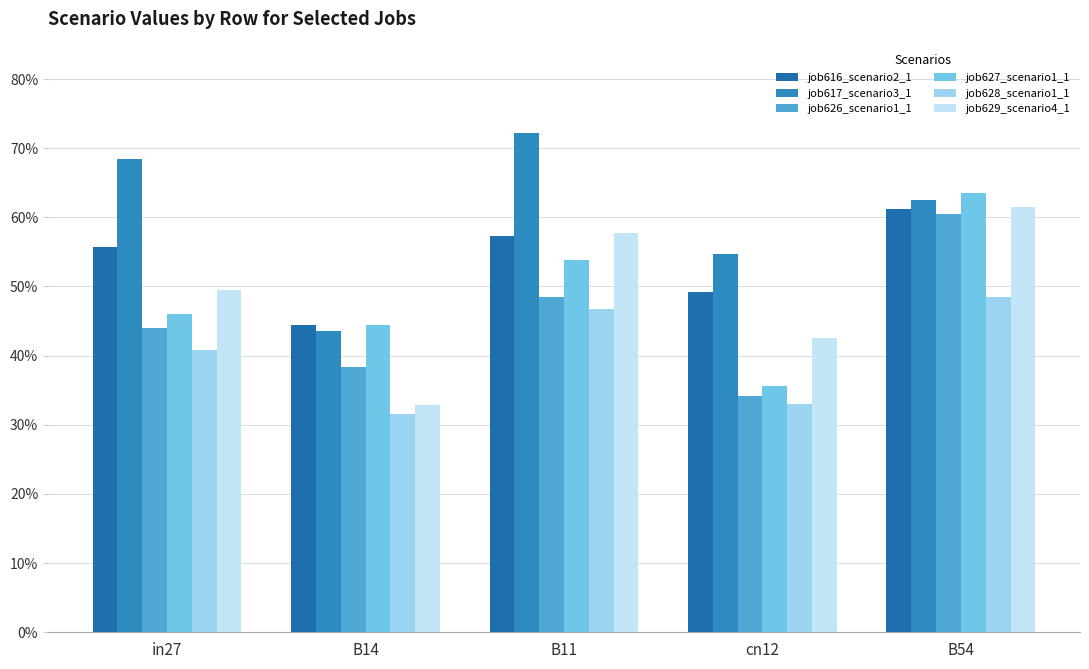

Does the chart contain any negative values?

No